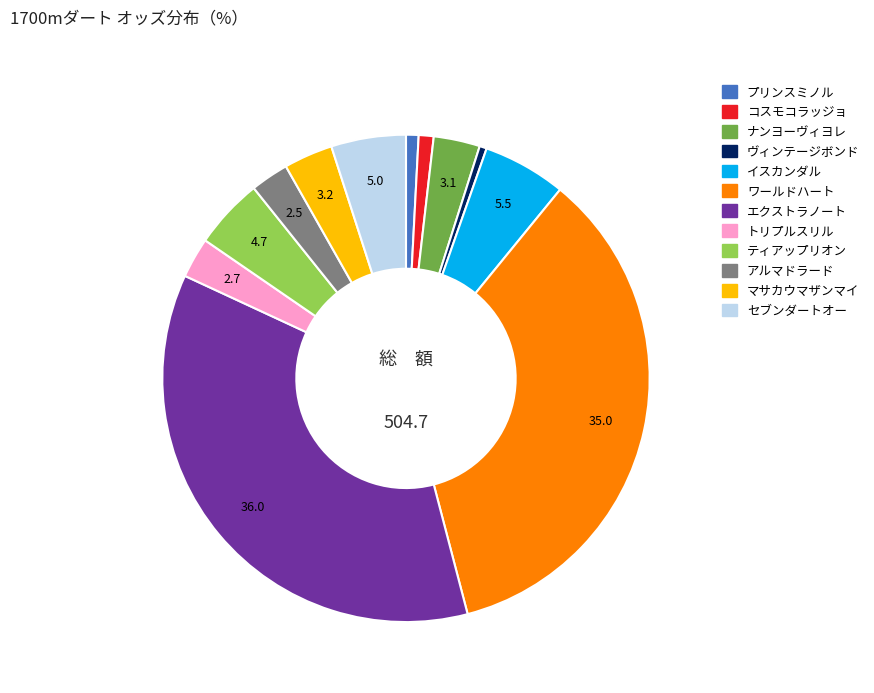

Is the sum of エクストラノート and プリンスミノル greater than half?

No